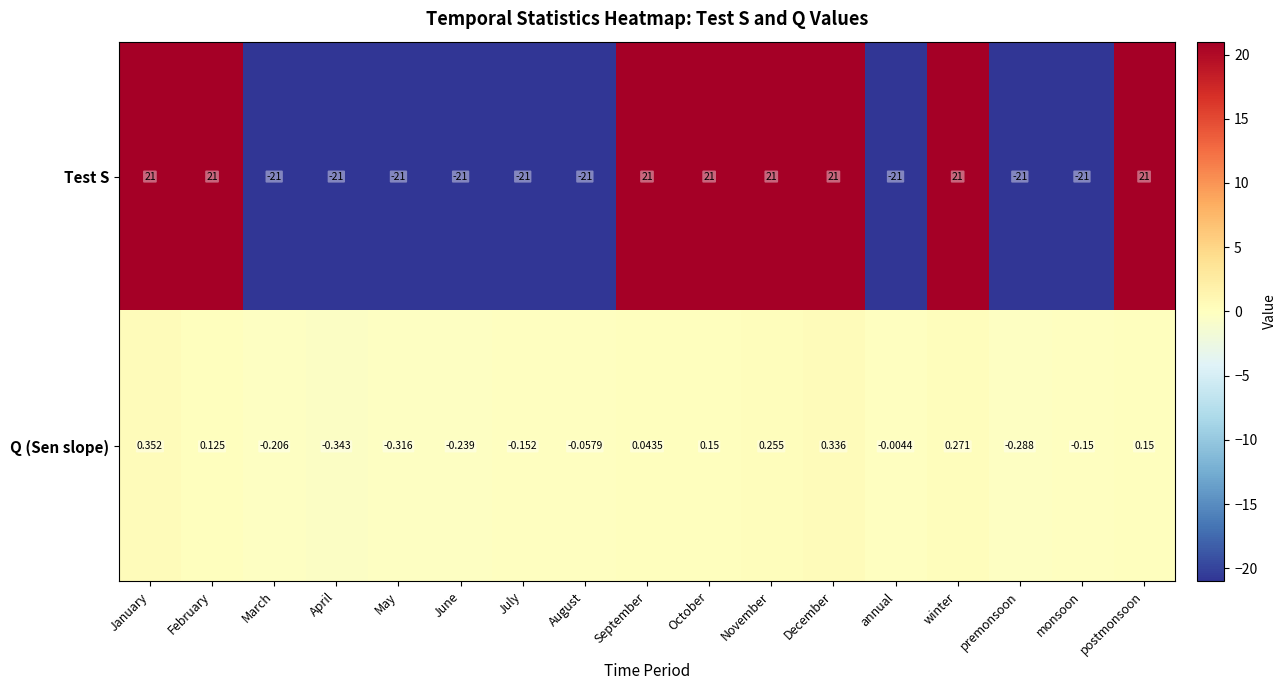

Rank the series by their average value, from highest to lowest.

Q (Sen slope), Test S